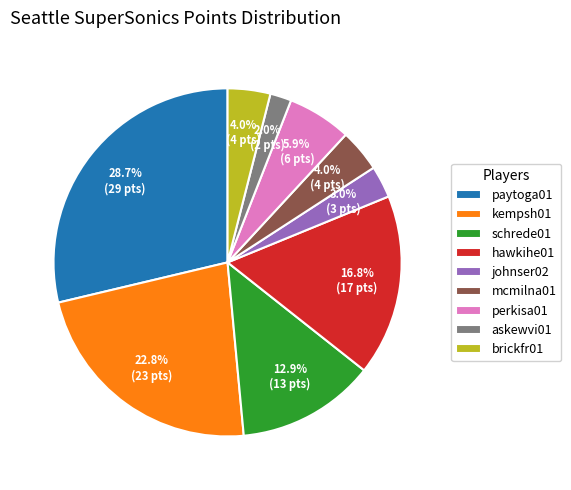

Is kempsh01 the majority of the pie?

No